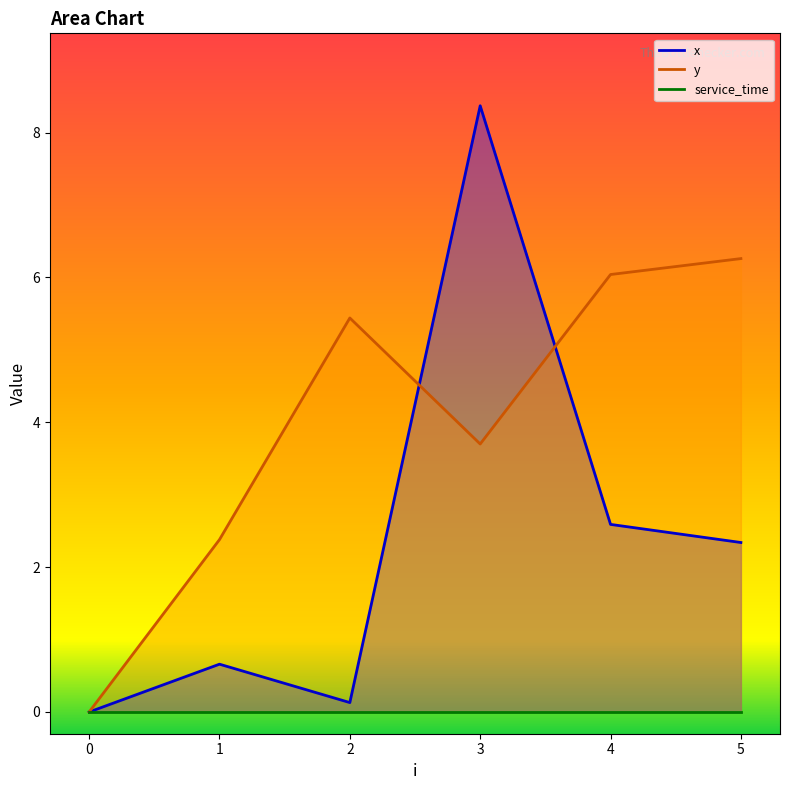

How many times do x and y cross each other?

2